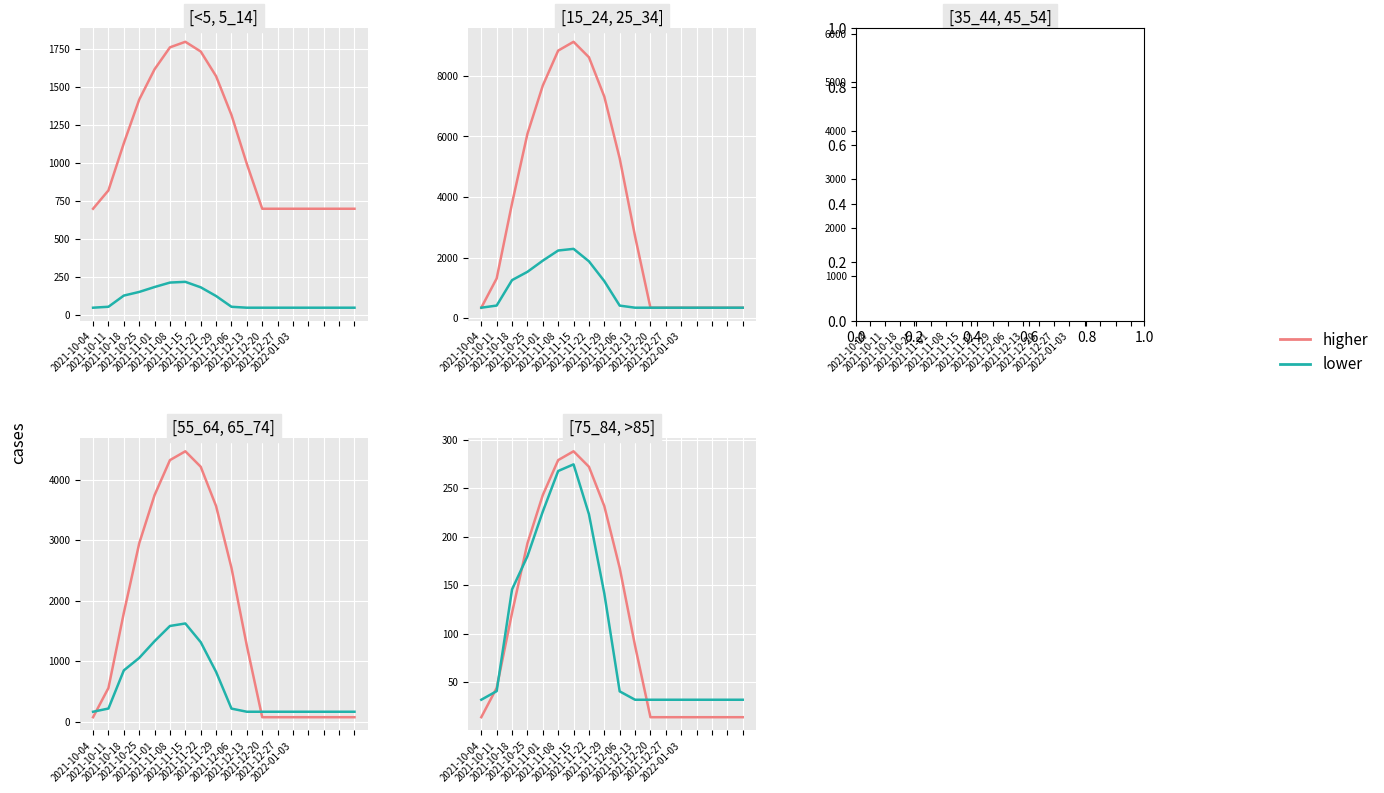

What value does the higher series have at 14?

14.0